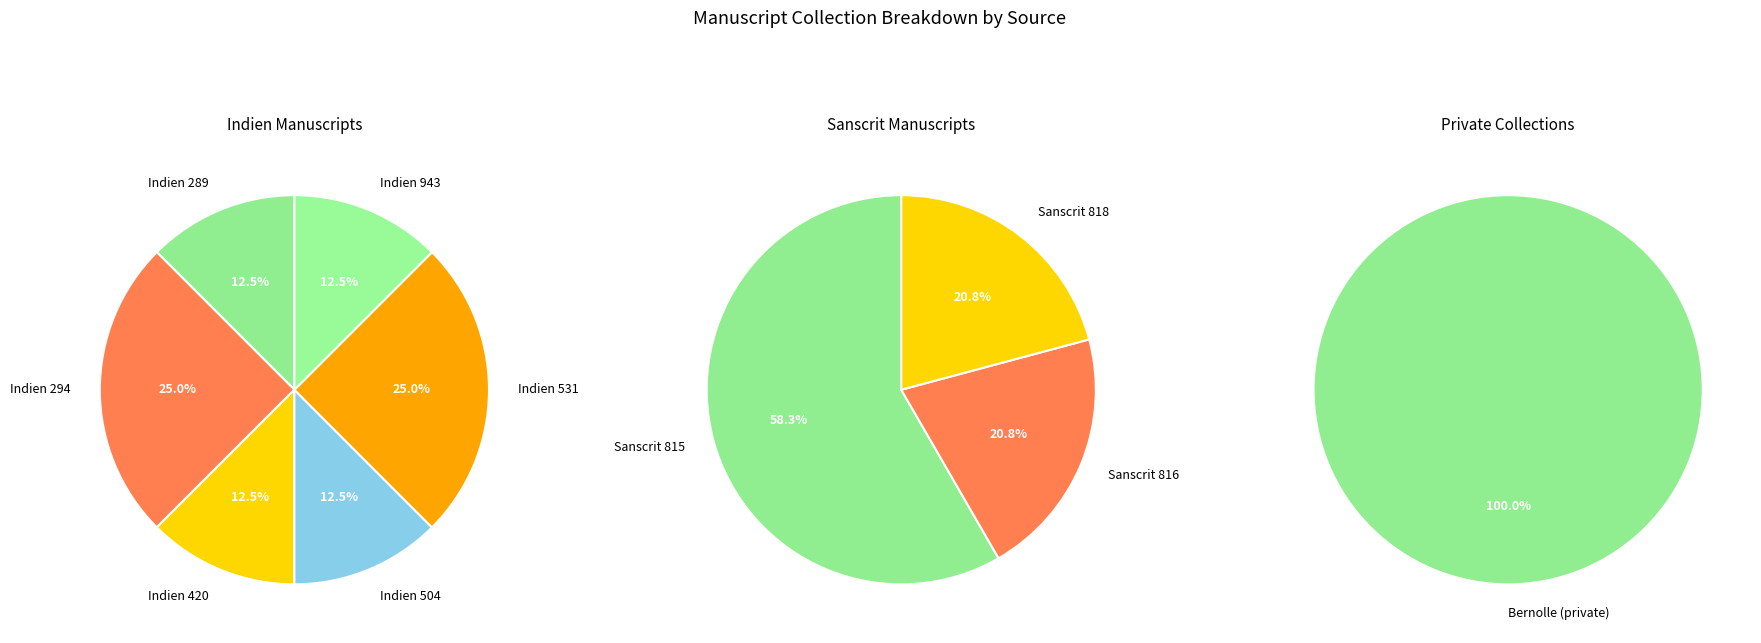

Is Indien 943 the majority of the pie?

No